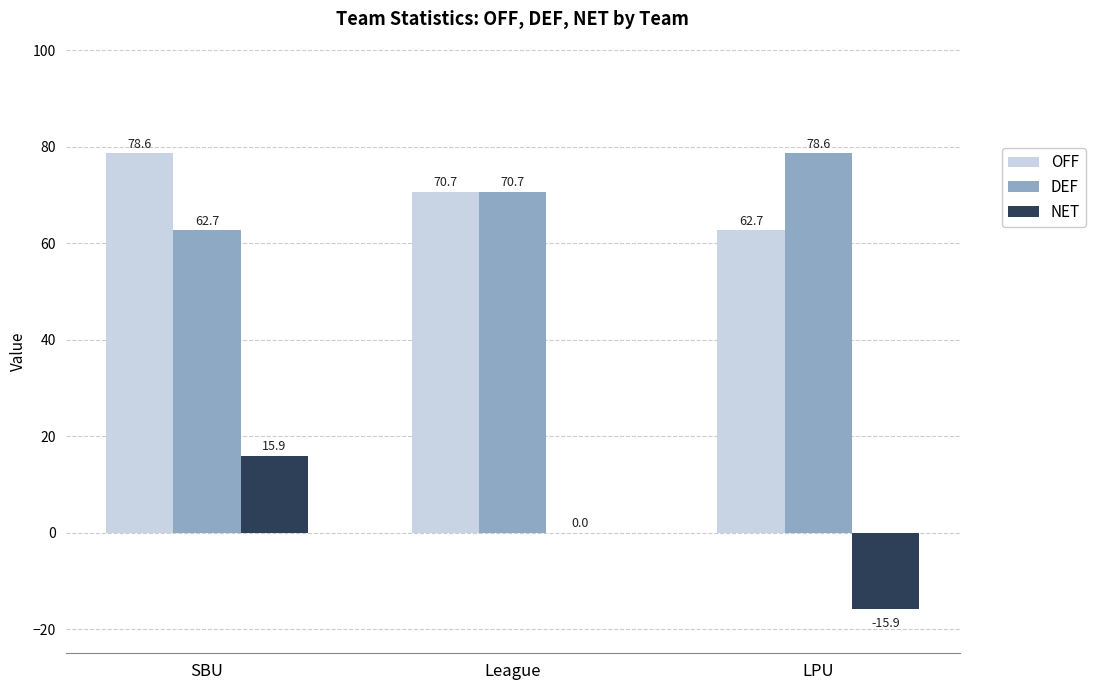

Reading left to right, extract all data points from this chart.

OFF: 78.6	70.7	62.7
DEF: 62.7	70.7	78.6
NET: 15.9	0.0	-15.9